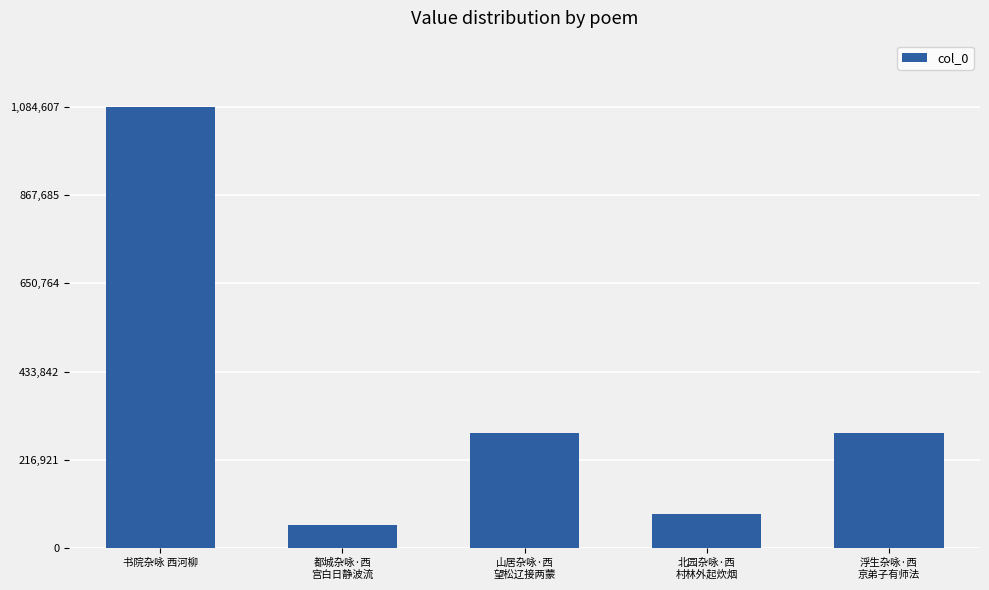

Are the bars horizontal?

No